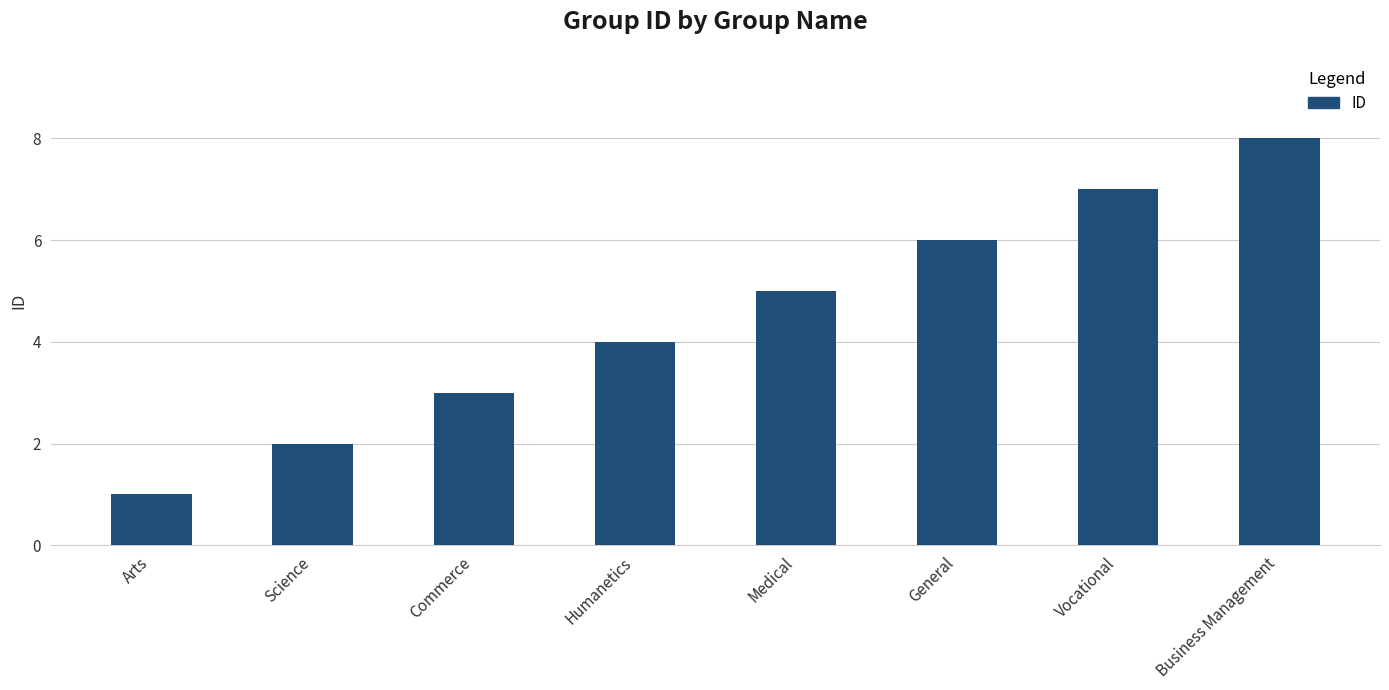

Reading right to left, list all the values displayed in this chart.

8	7	6	5	4	3	2	1